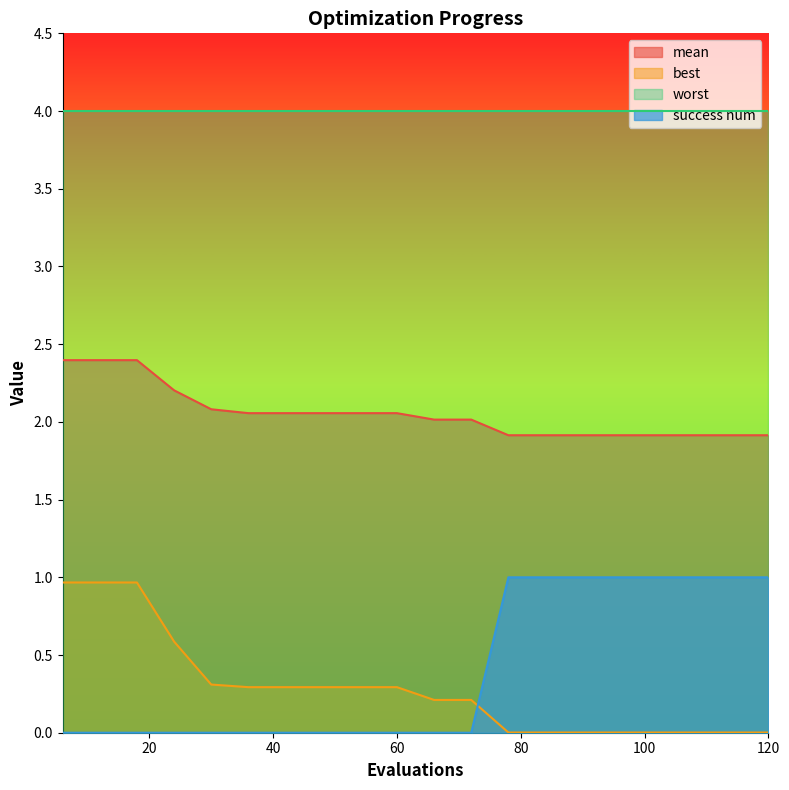

Rank the categories by best value from lowest to highest.

78, 84, 90, 96, 102, 108, 114, 120, 66, 72, 36, 42, 48, 54, 60, 30, 24, 6, 12, 18